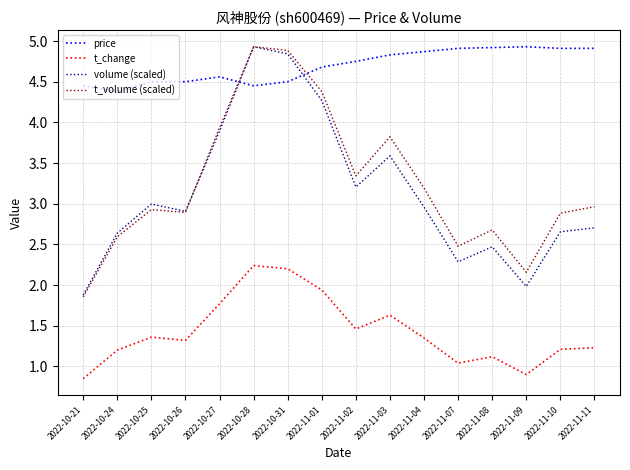

How many price values are between 4 and 5?

16